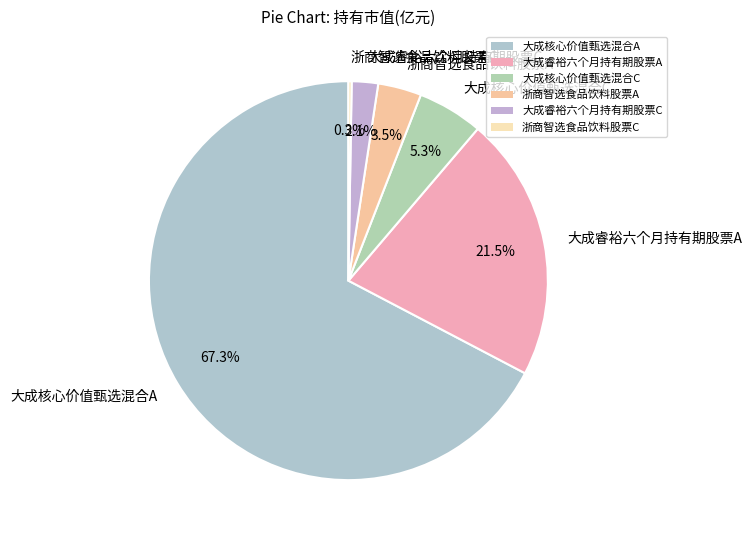

What is the largest slice in the pie chart?

大成核心价值甄选混合A